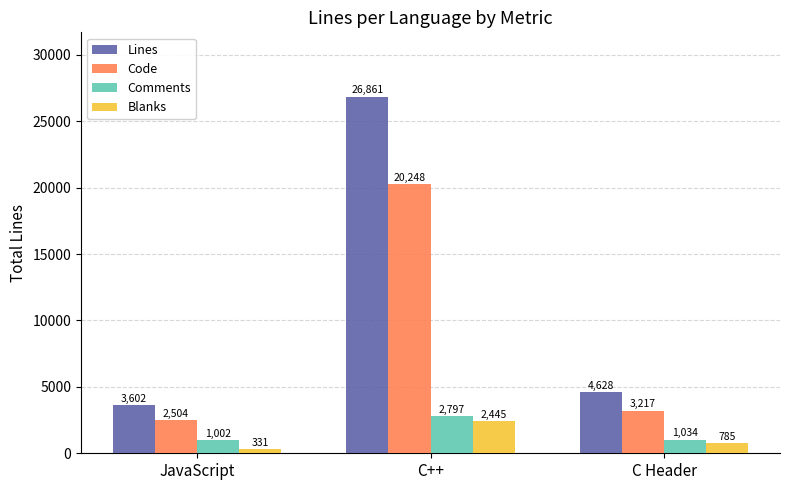

At which category is the sum across all series the highest?

C++